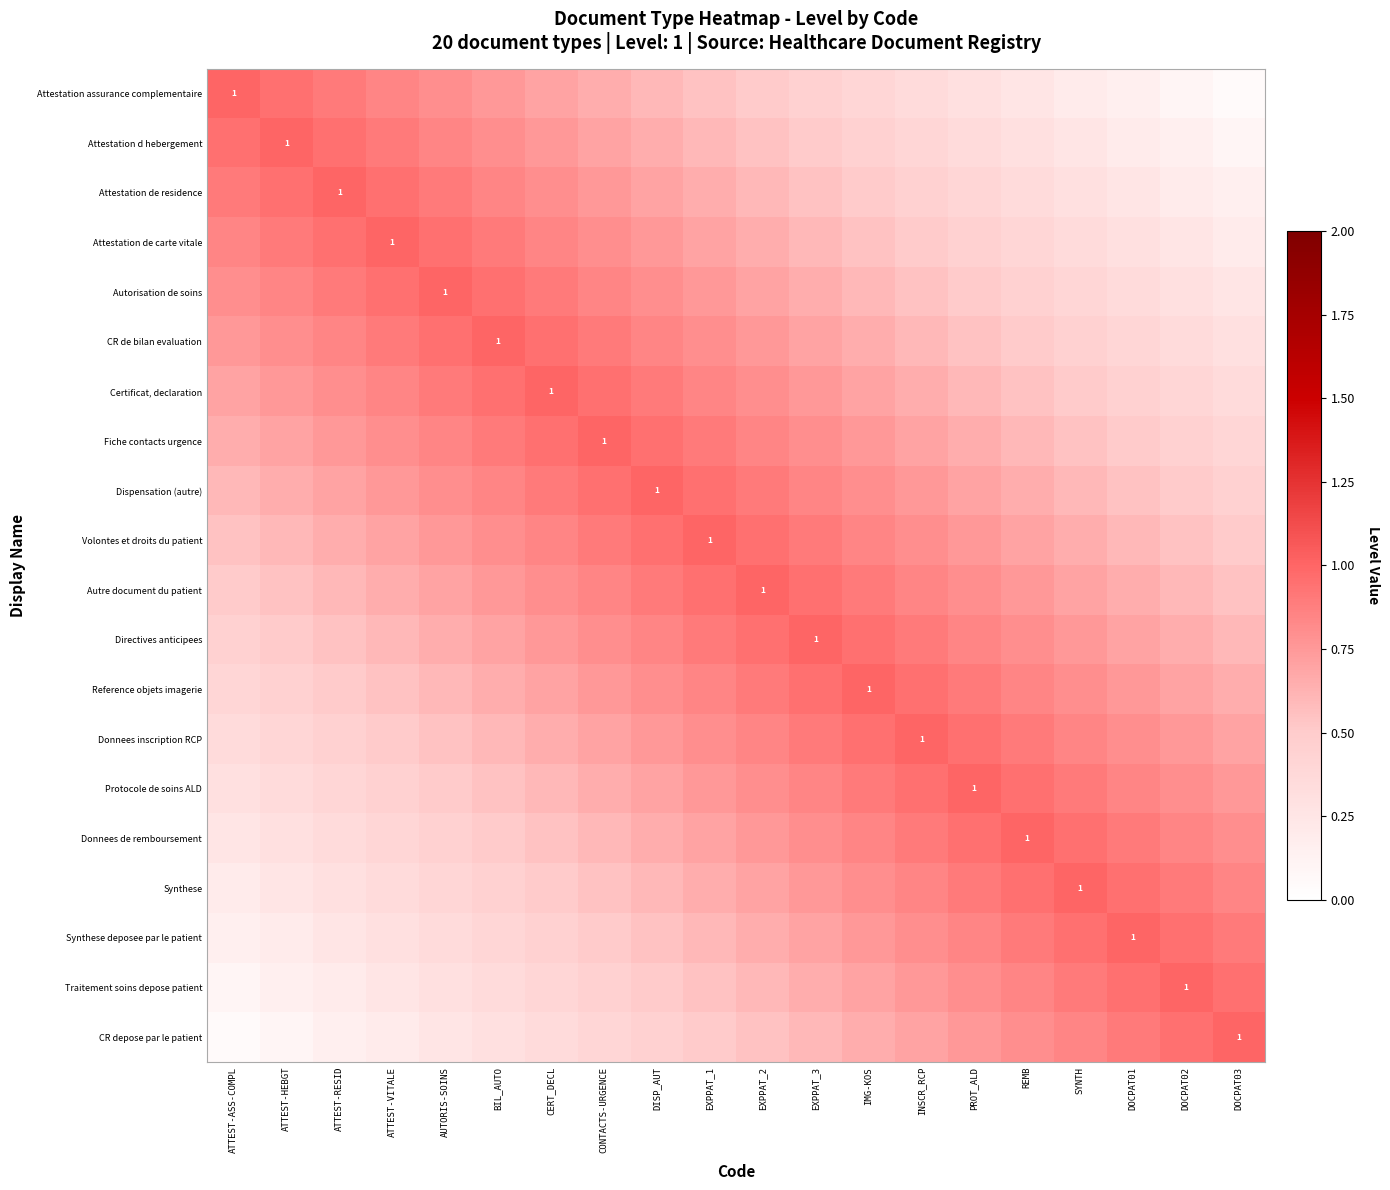

At which label is Protocole de soins ALD closest to 0?

ATTEST-ASS-COMPL